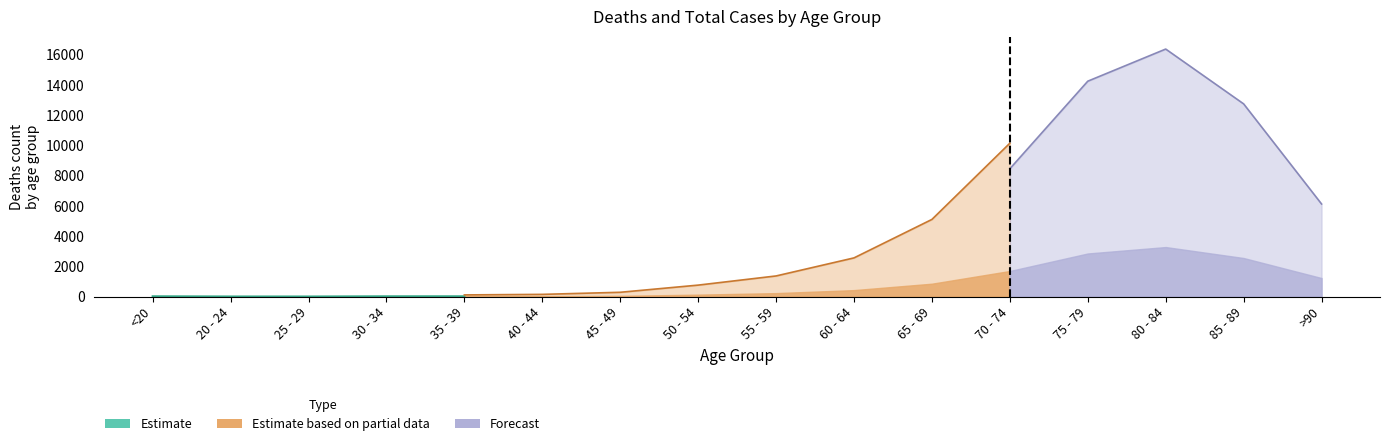

What is the difference between the Deaths values at 85 - 89 and 70 - 74?

858